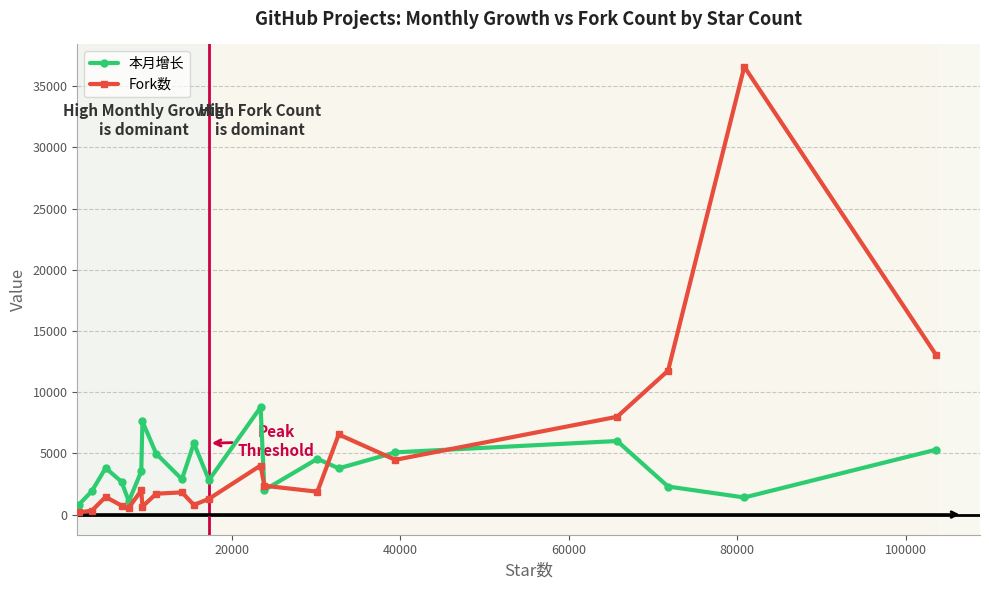

Count the number of categories in the chart.

20